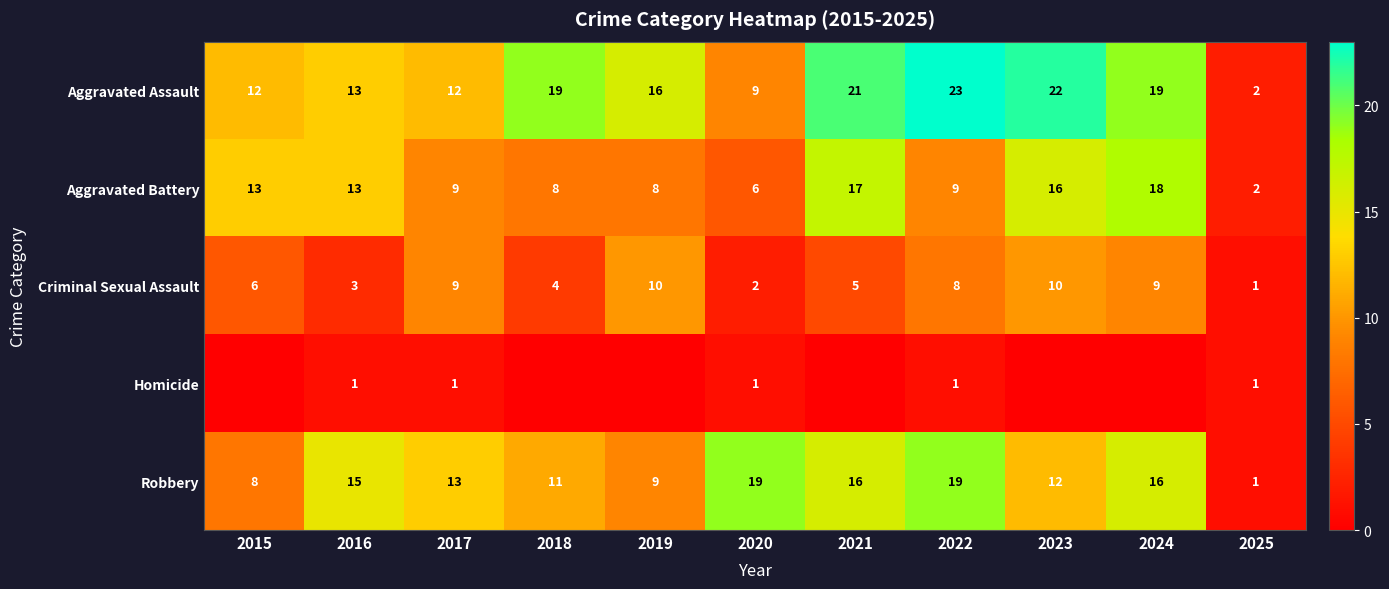

What is the difference between the maximum and minimum values in the Aggravated Battery series?

16